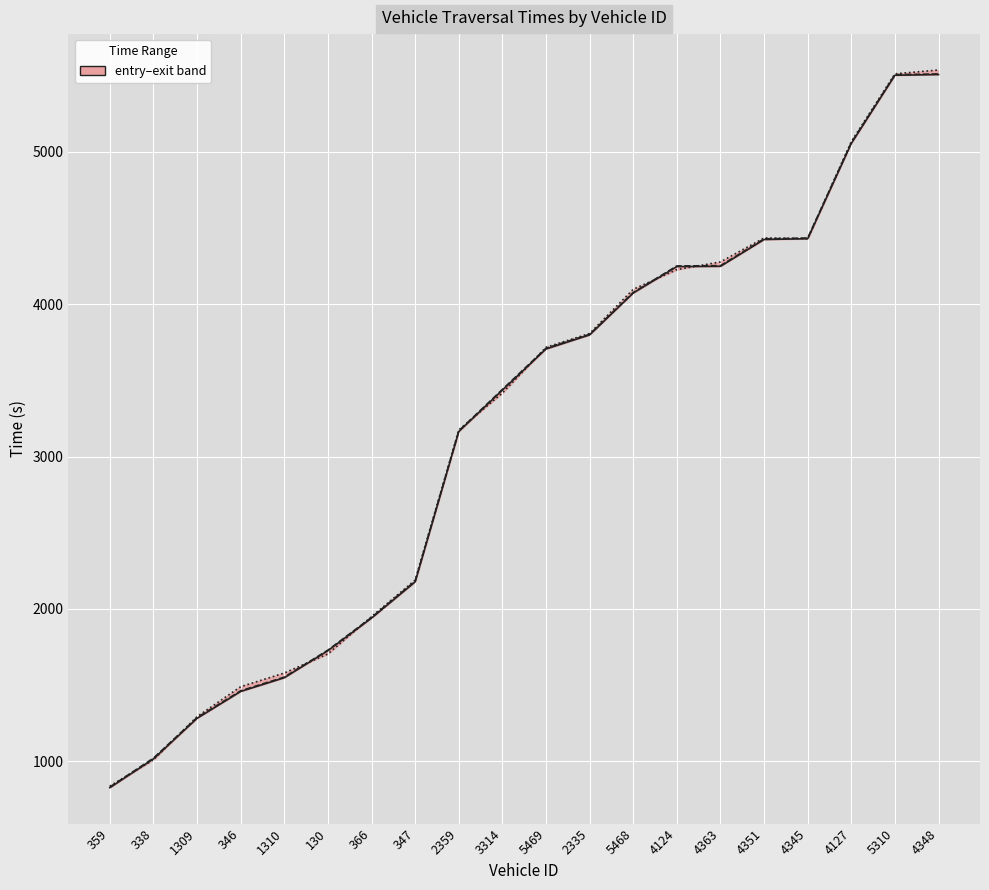

At which label does exit_line first exceed 3717?

5469